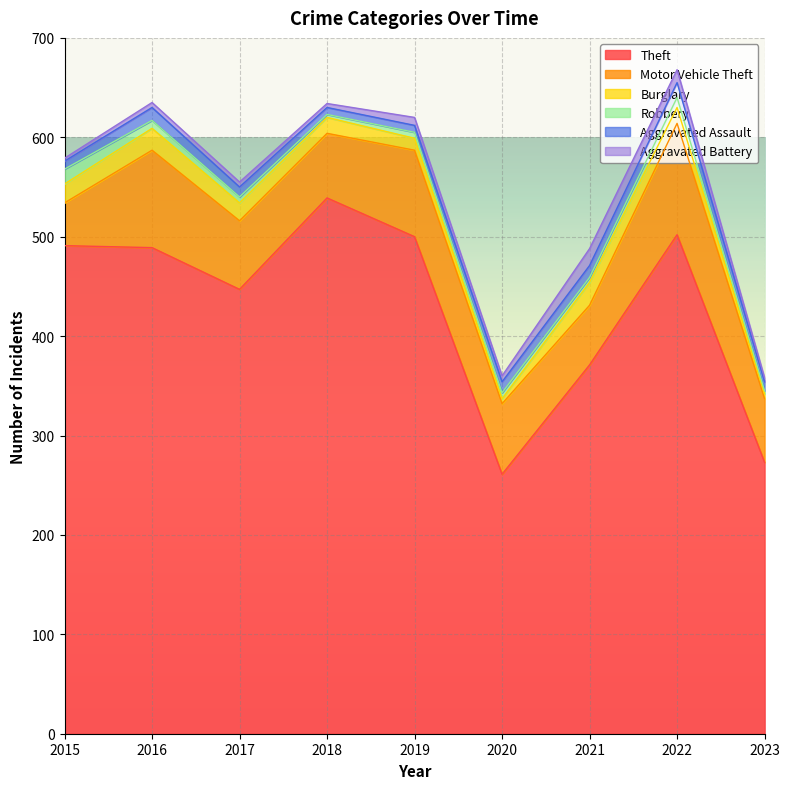

Count the number of categories in the chart.

9